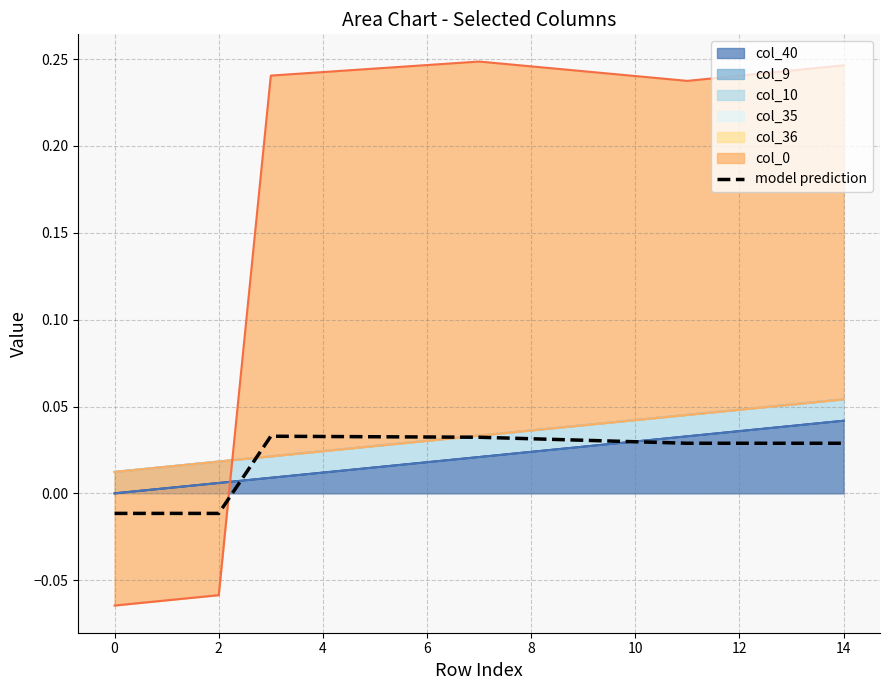

How many values are above zero?

12